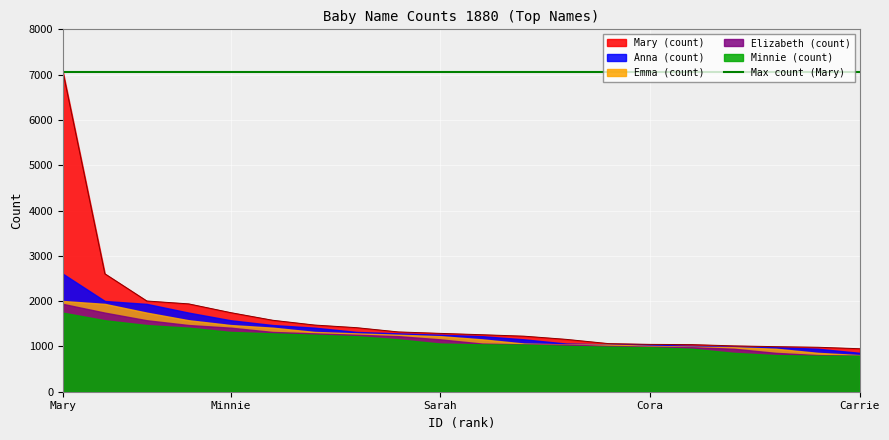

How many lines are shown in the chart?

5